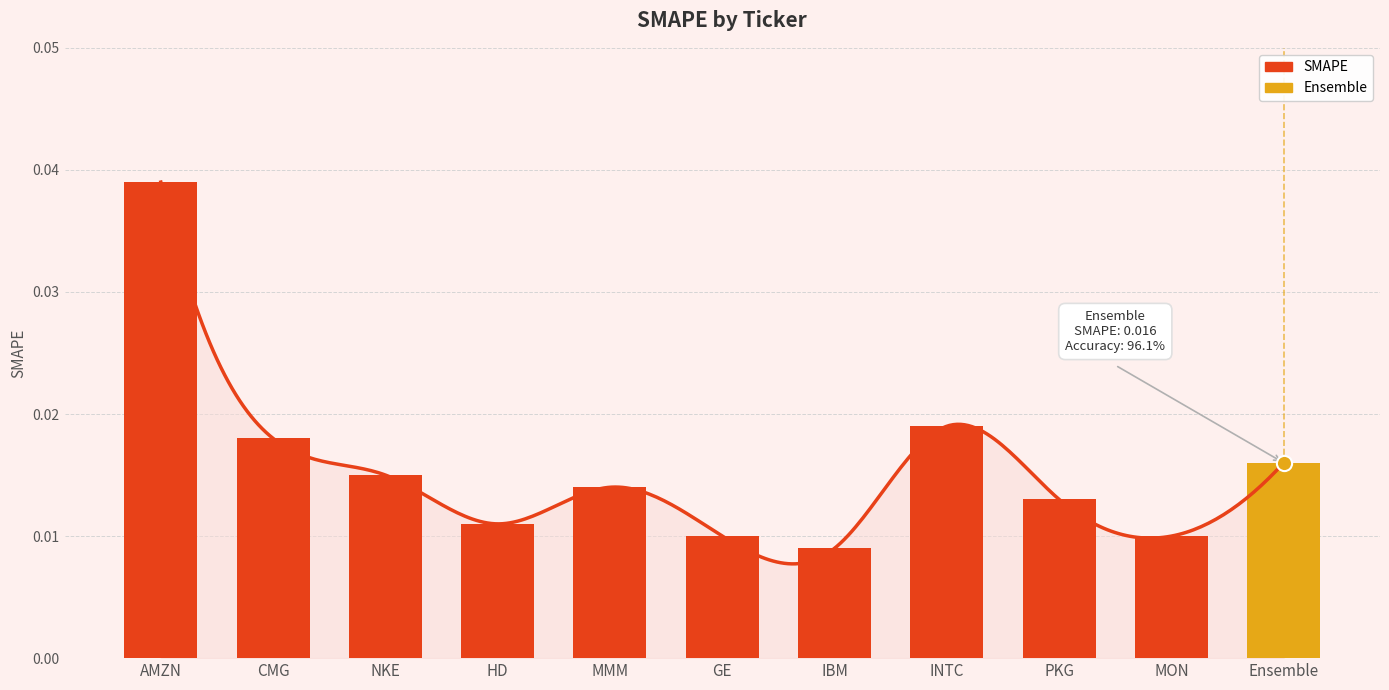

Between IBM and CMG, which is larger?

CMG